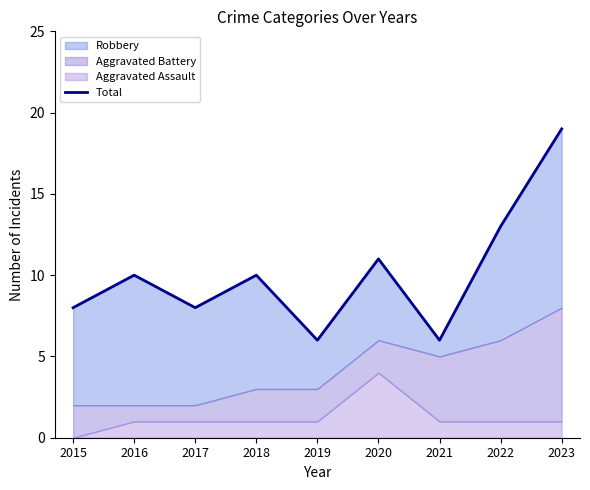

What is the change in value from 2016 to 2023?

+9